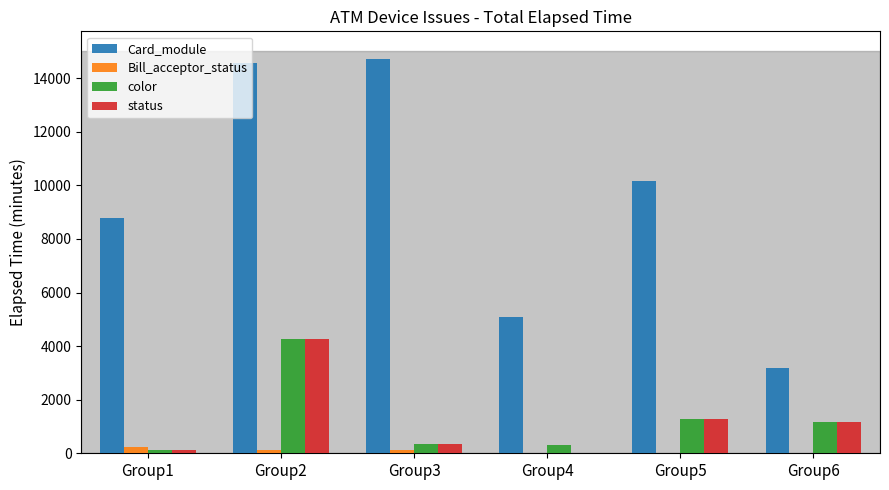

How many series are shown in this chart?

4